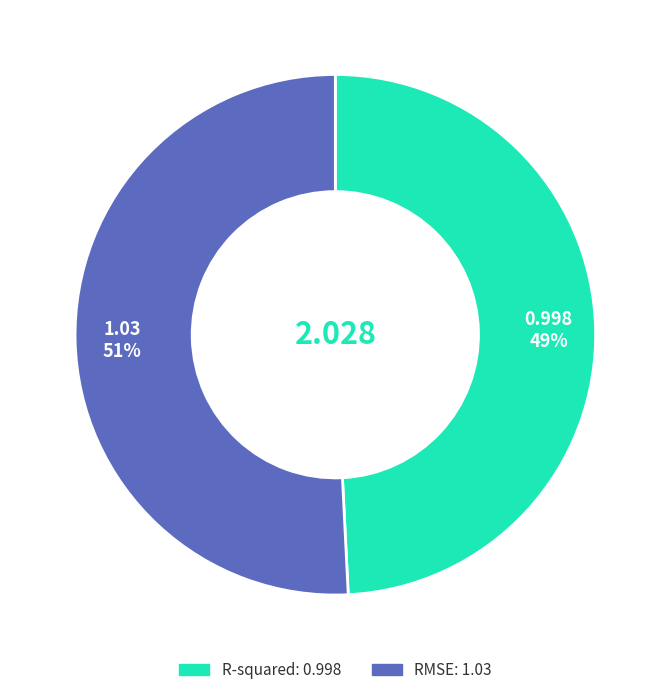

Approximately how many times larger is the value at R-squared compared to RMSE?

1.0